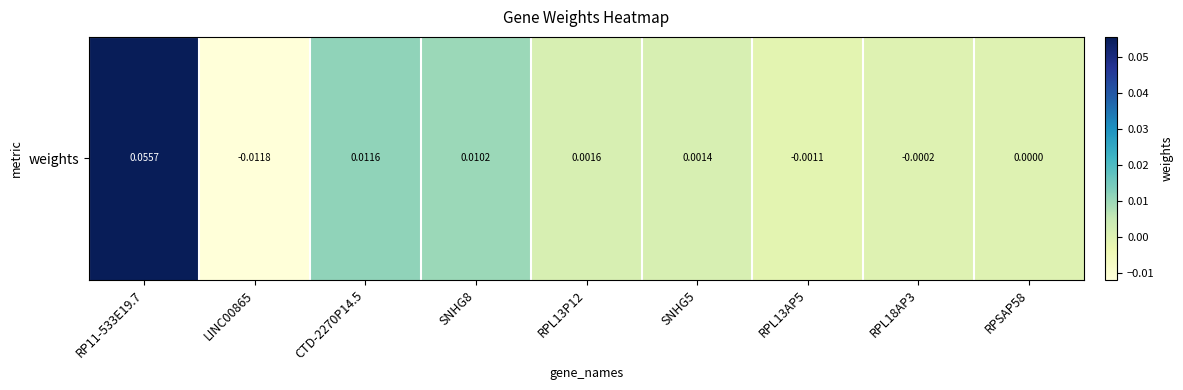

Rank the categories by value from highest to lowest.

RP11-533E19.7, CTD-2270P14.5, SNHG8, RPL13P12, SNHG5, RPSAP58, RPL18AP3, RPL13AP5, LINC00865